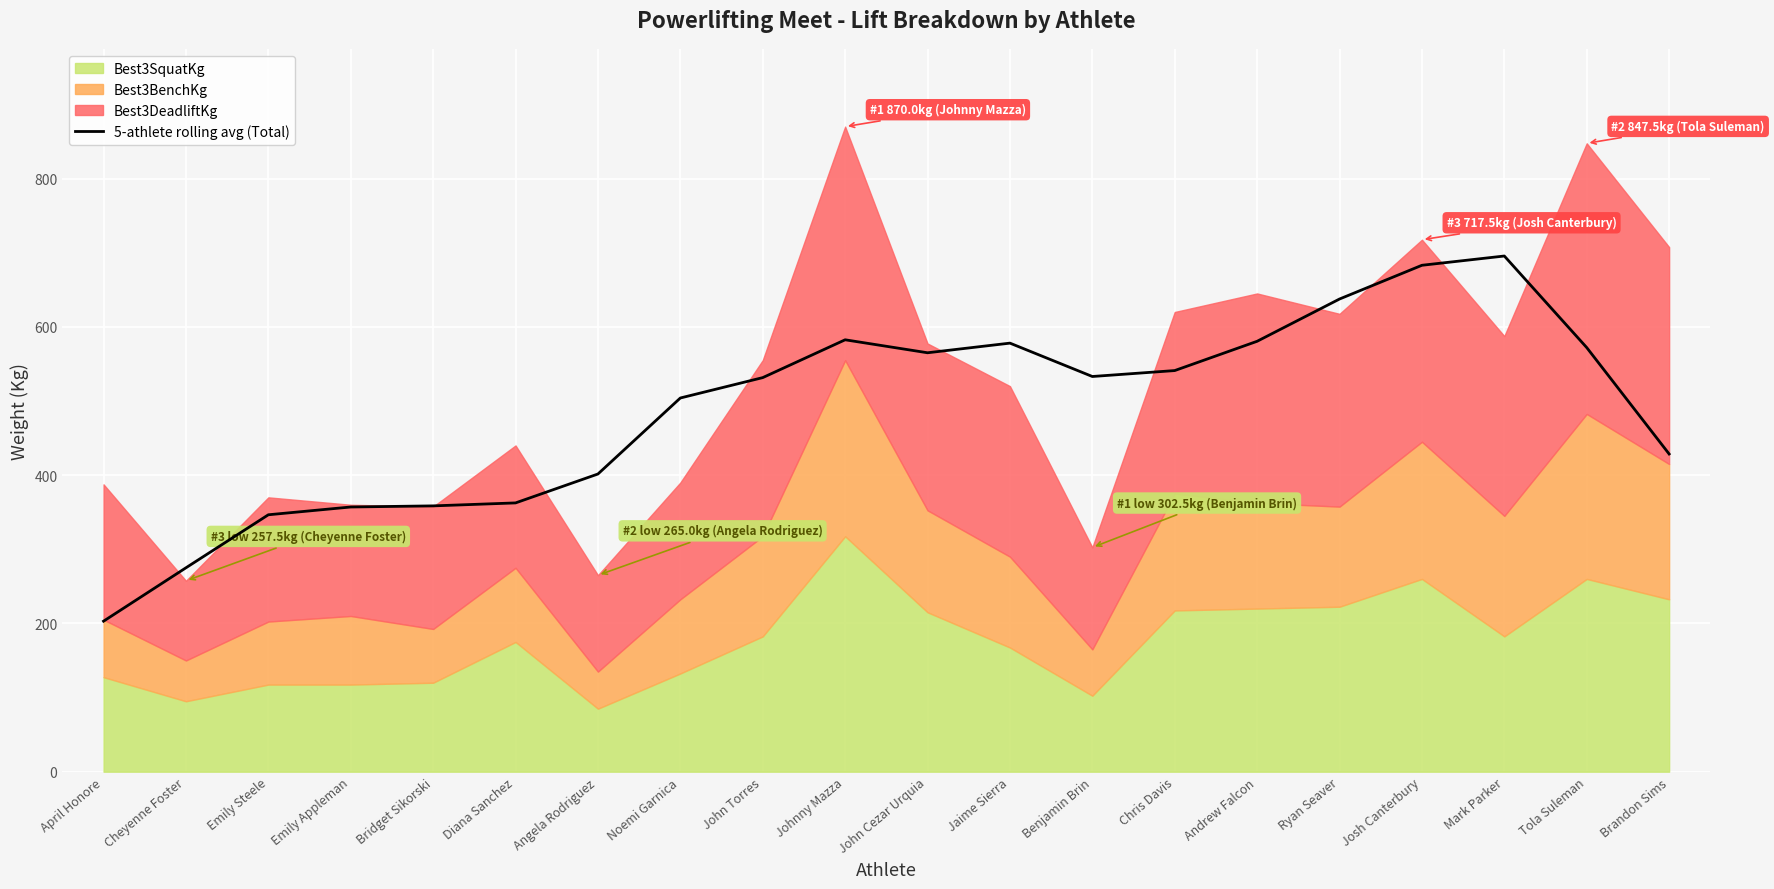

Reading left to right, extract all data points from this chart.

April Honore=203.0	Cheyenne Foster=275.0	Emily Steele=346.5	Emily Appleman=357.0	Bridget Sikorski=358.5	Diana Sanchez=362.5	Angela Rodriguez=401.5	Noemi Garnica=504.0	John Torres=531.5	Johnny Mazza=582.5	John Cezar Urquia=565.0	Jaime Sierra=578.0	Benjamin Brin=533.0	Chris Davis=541.0	Andrew Falcon=580.5	Ryan Seaver=637.5	Josh Canterbury=683.0	Mark Parker=695.5	Tola Suleman=572.0	Brandon Sims=428.5